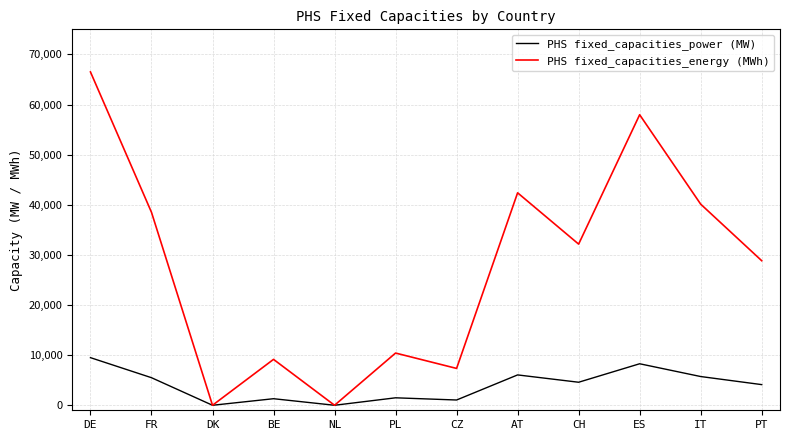

Where is PHS fixed_capacities_energy (MWh) nearest to the value 33250?

CH